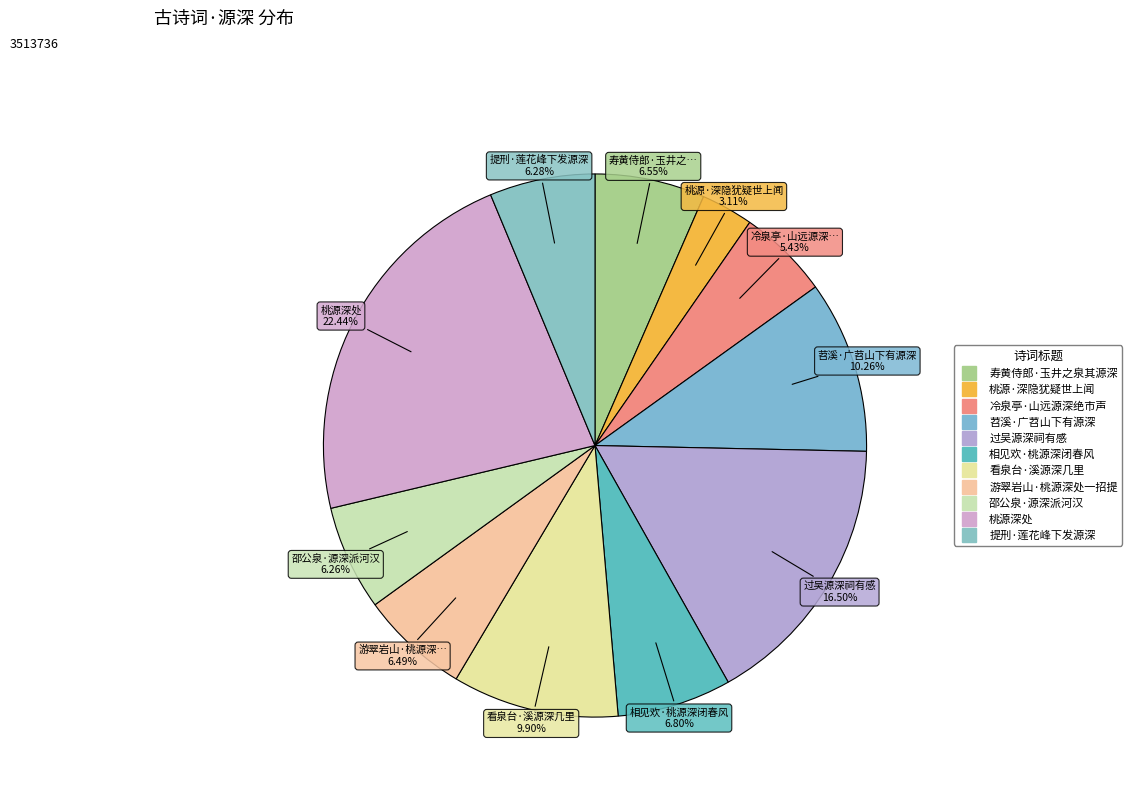

Which slice is the smallest?

桃源·深隐犹疑世上闻